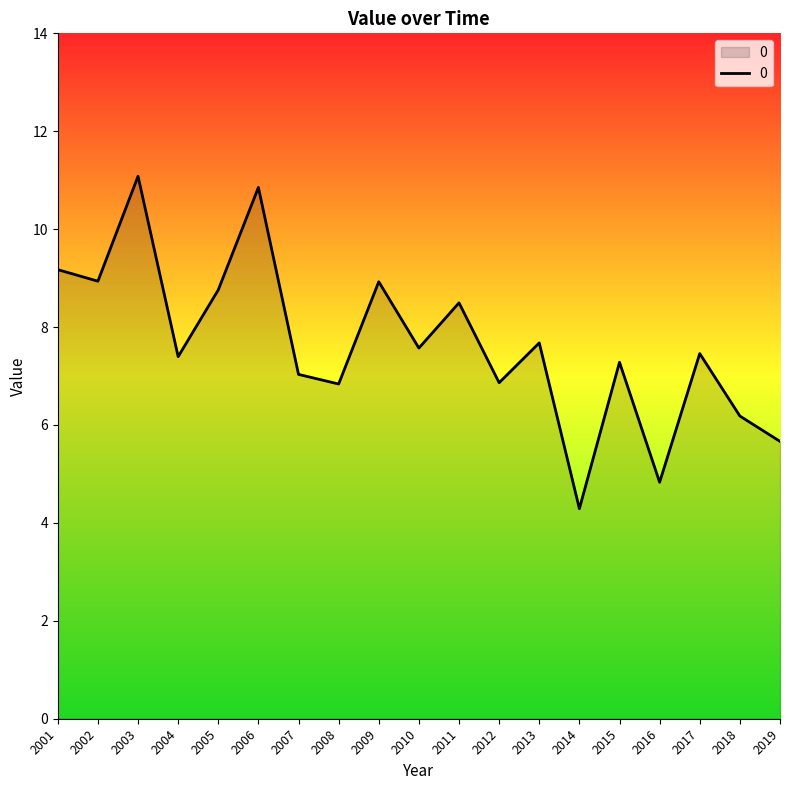

What is the maximum value shown in the chart?

11.1